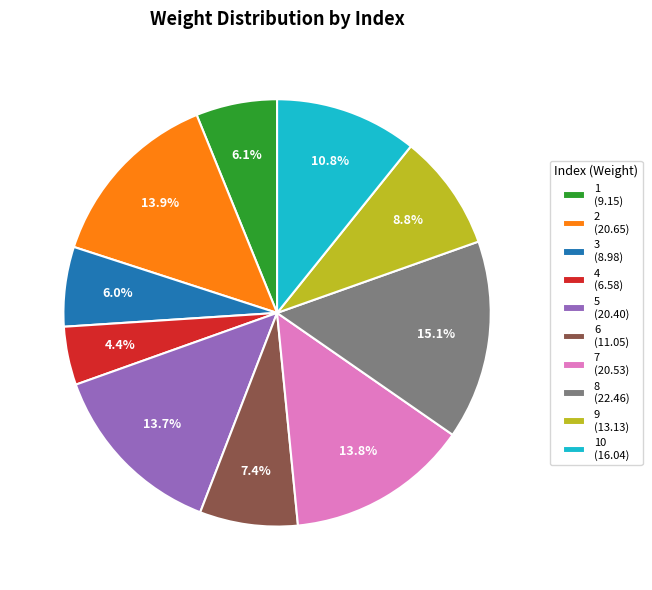

How many slices are in this pie chart?

10